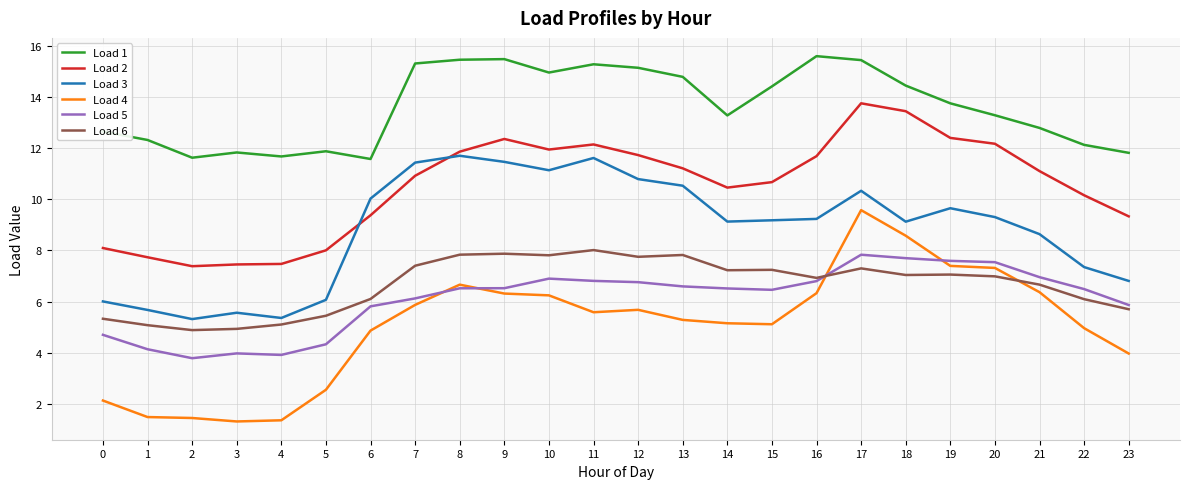

Which series has the widest spread of values?

Load 4